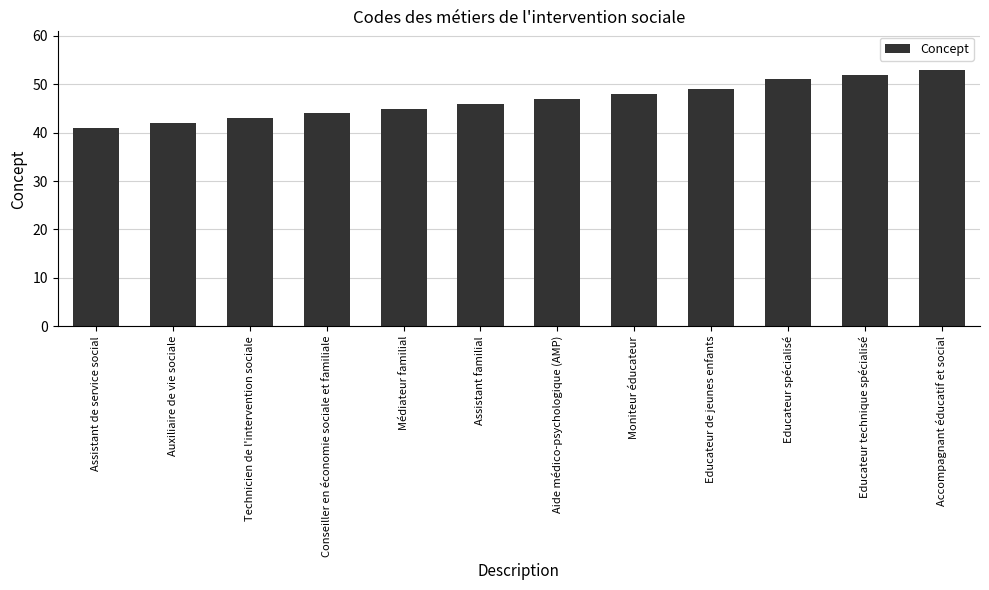

What is the label of the 11th bar from the left?

Educateur technique spécialisé